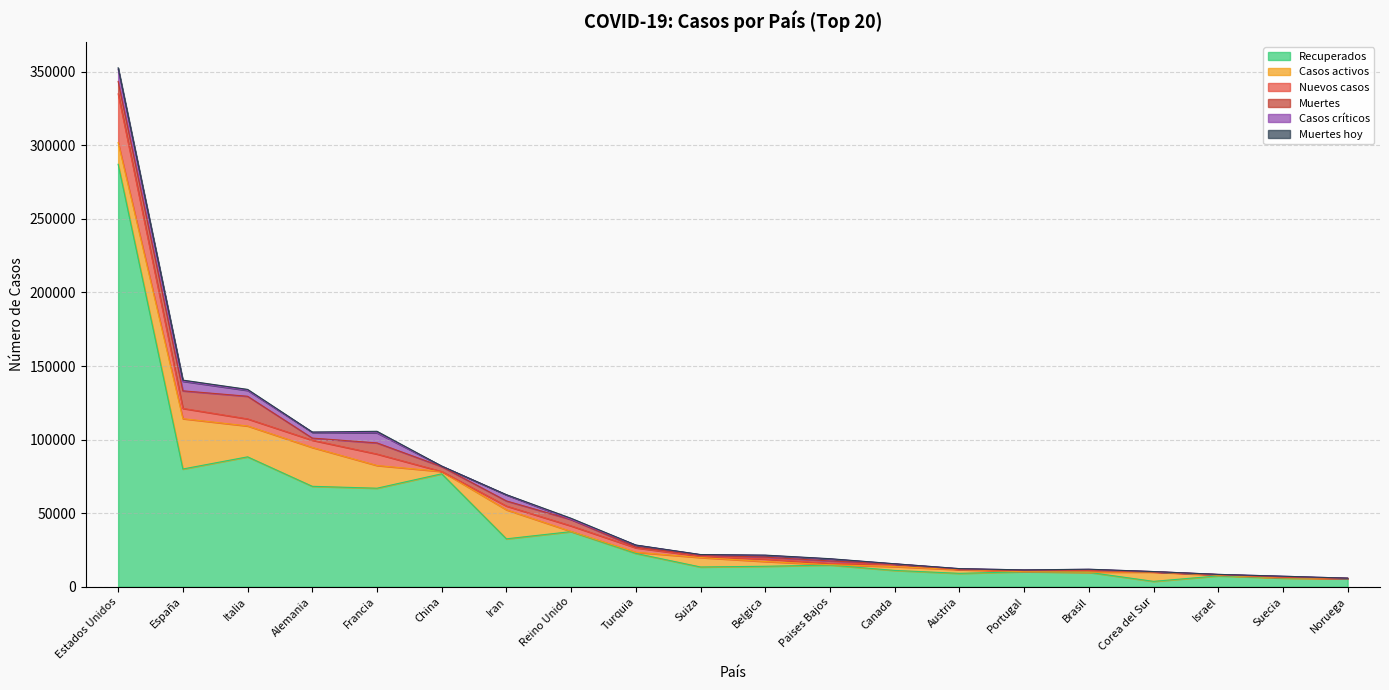

Where does the Muertes hoy series first go above 82?

Estados Unidos